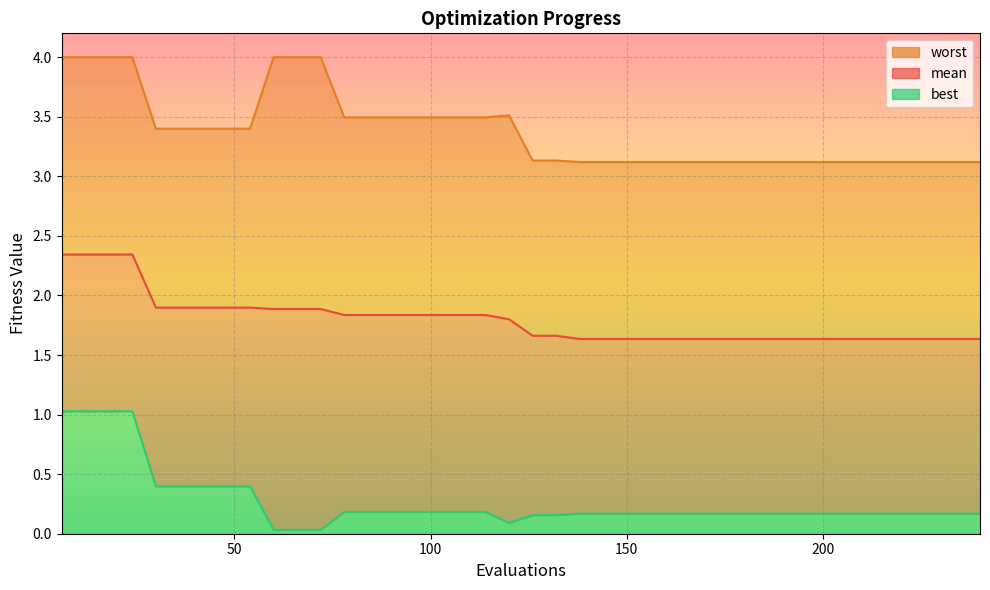

Rank the series at 50 from highest to lowest value.

worst, mean, best